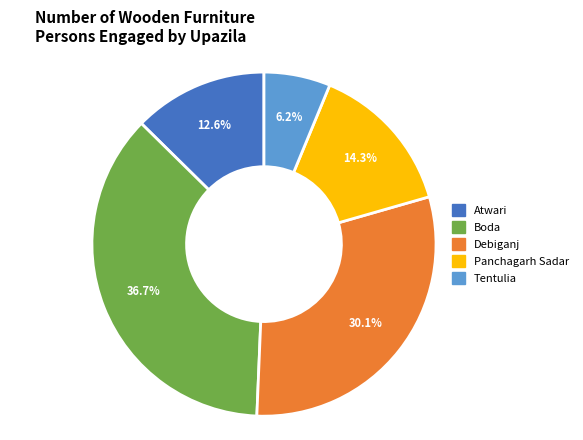

To the nearest percent, what is the difference between the Panchagarh Sadar and Atwari slice percentages?

2%